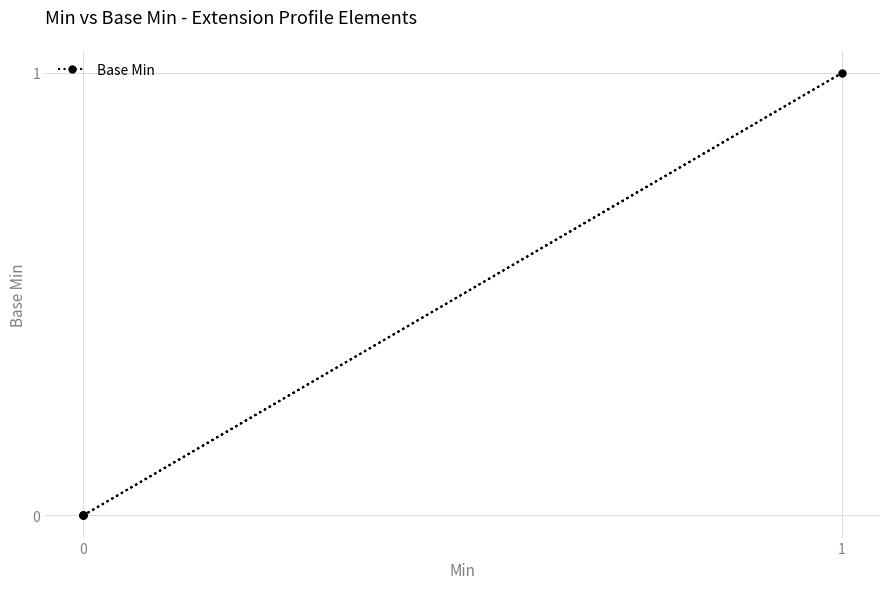

Count the number of categories in the chart.

5